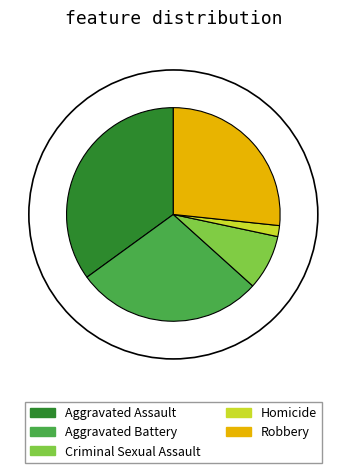

Which has a higher value, Criminal Sexual Assault or Homicide?

Criminal Sexual Assault